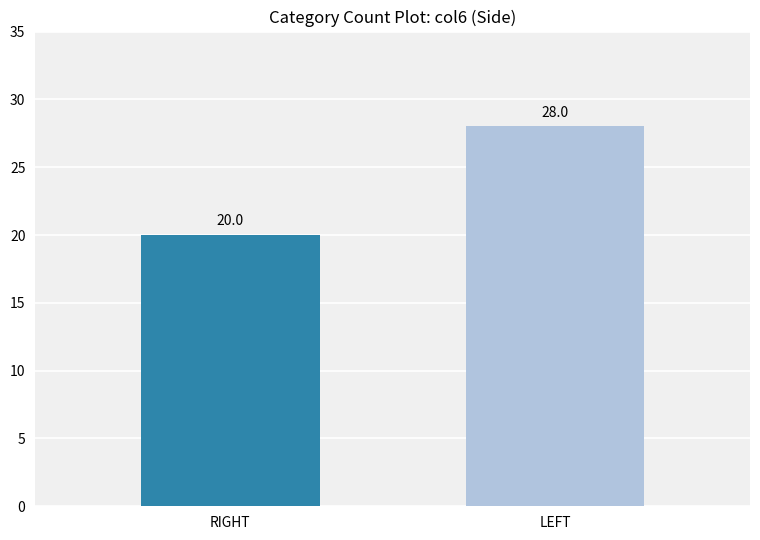

What position from the right is RIGHT?

2